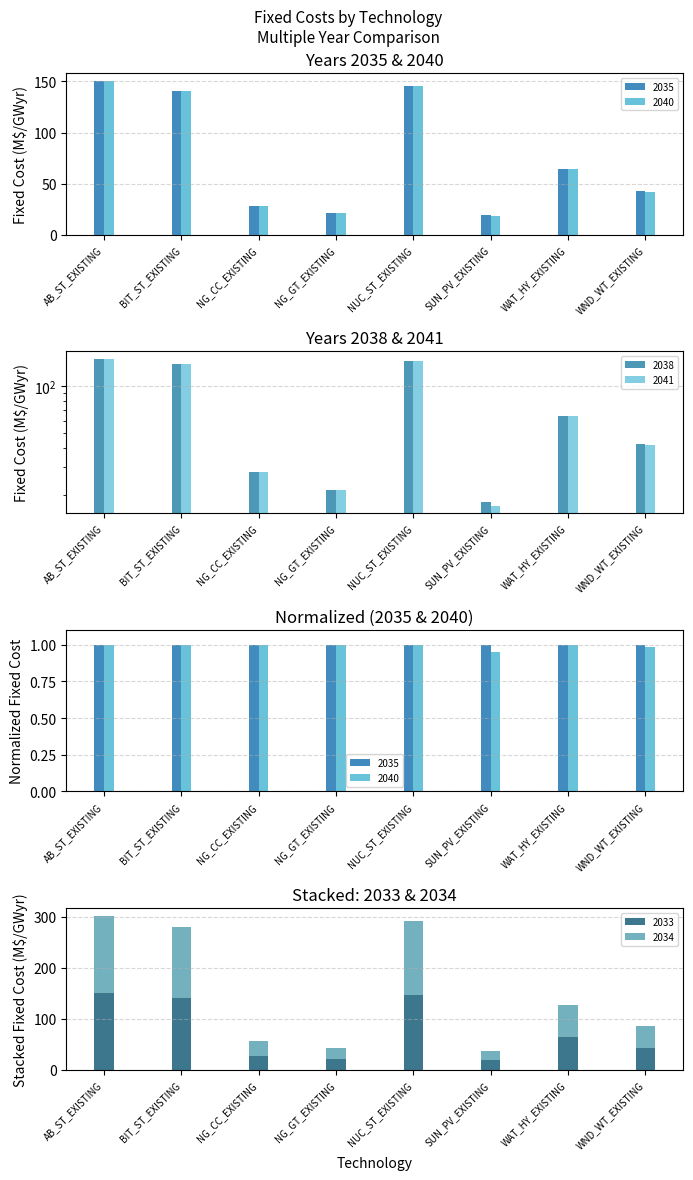

At which category does the chart reach its minimum across all series?

SUN_PV_EXISTING